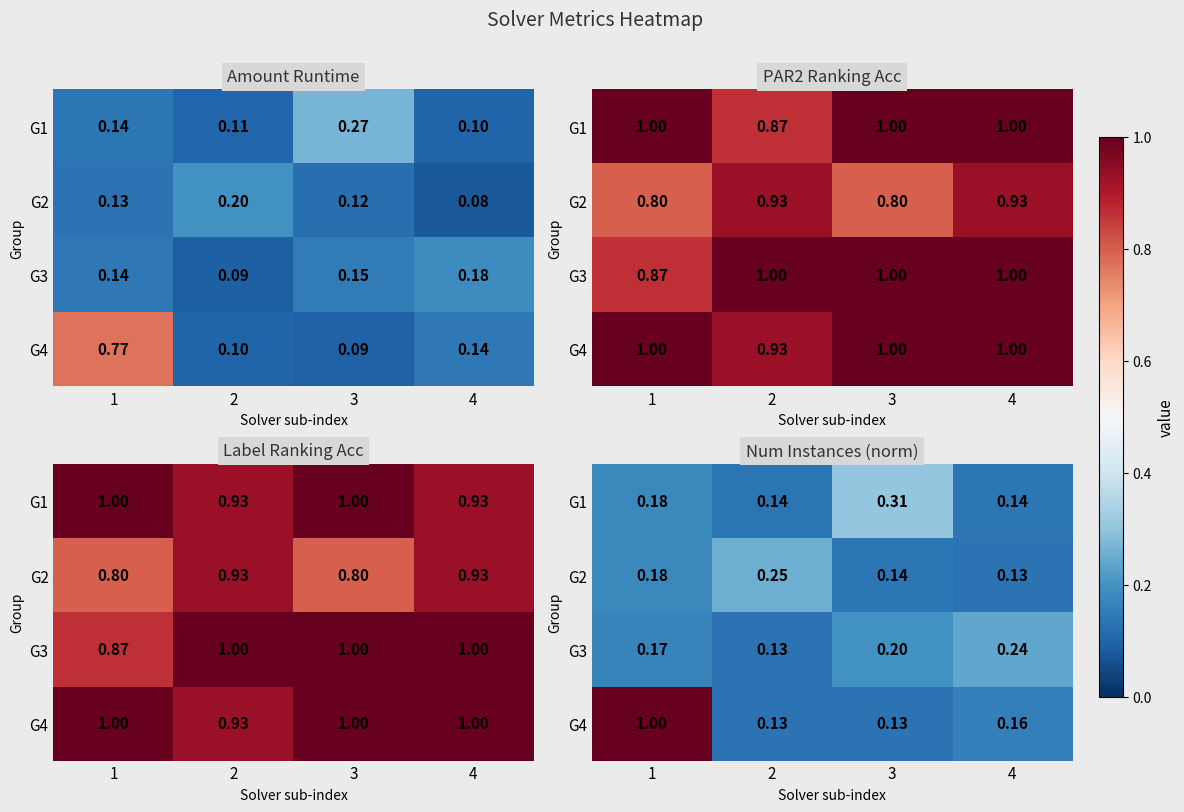

At how many categories does at least one series exceed 0?

4